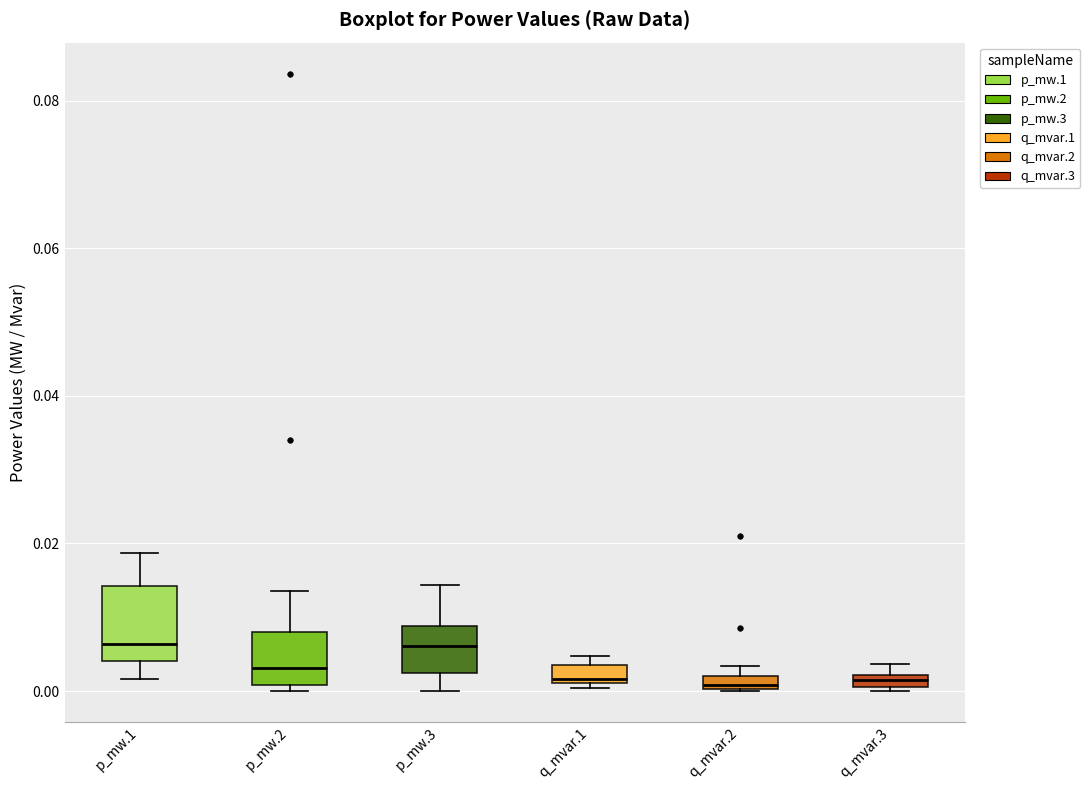

Where is the lower edge of the box for p_mw.1 on the y-axis? The values are not printed on the chart, so give them approximately, as read against the axis.

0.004